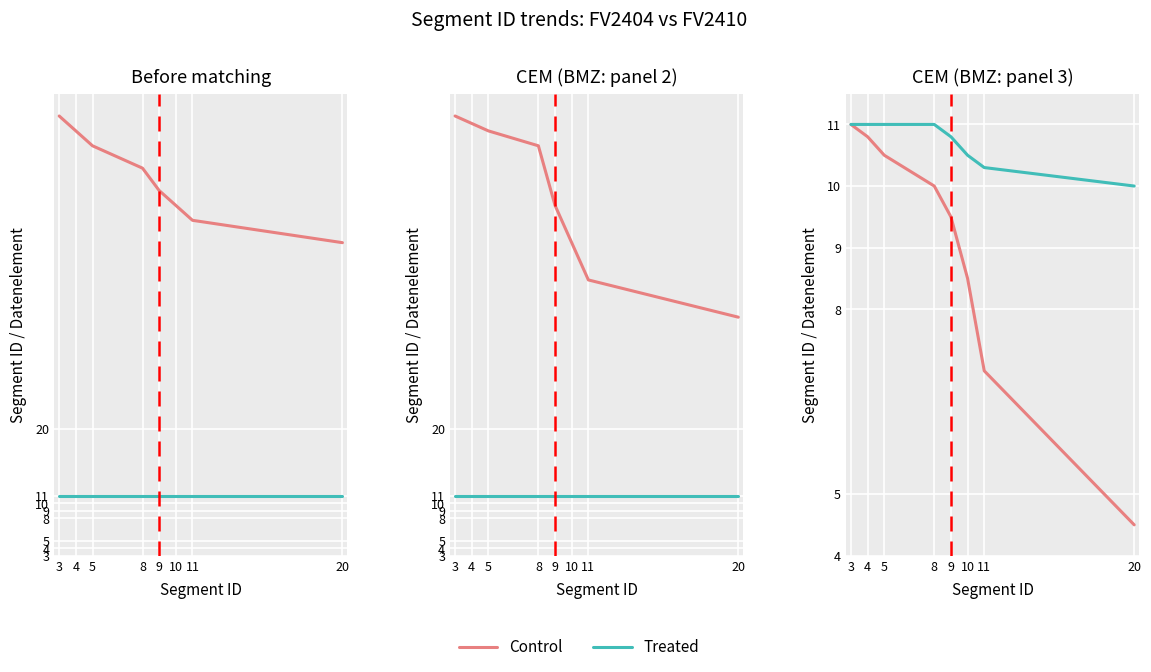

How many distinct data groups are displayed?

2